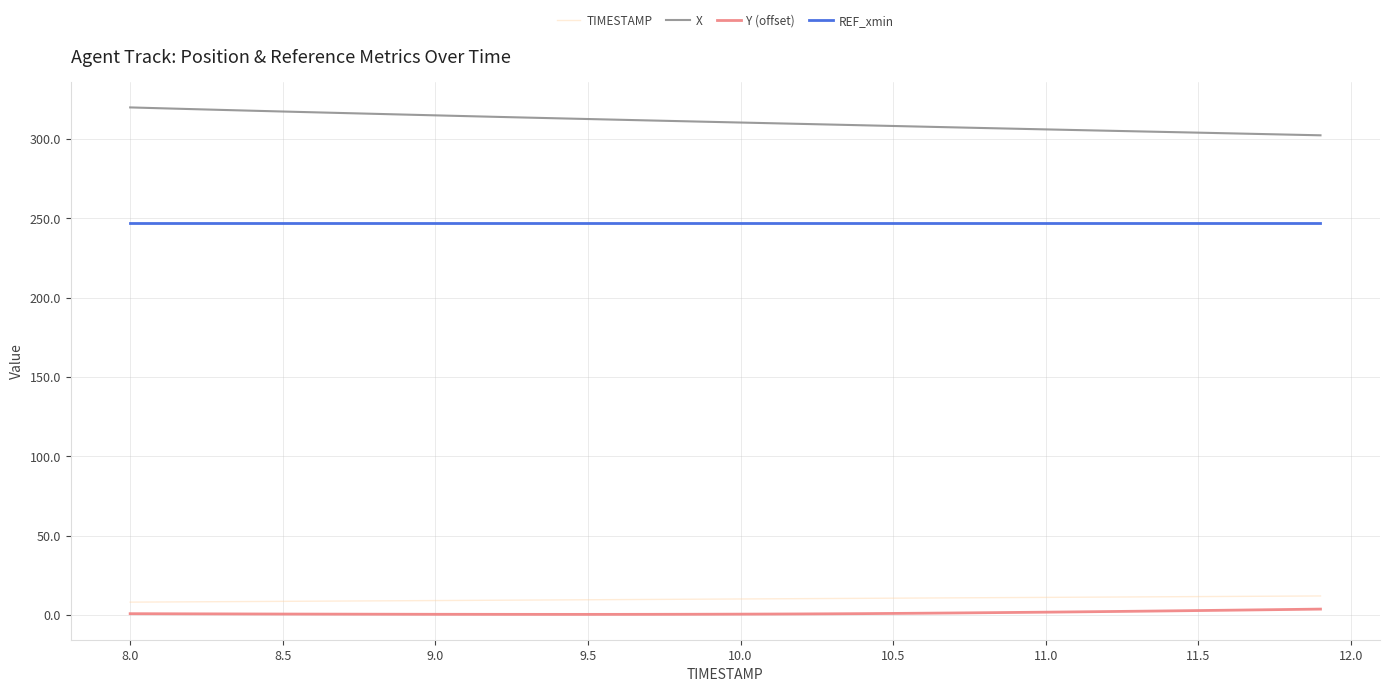

What is the greatest value displayed?

319.8